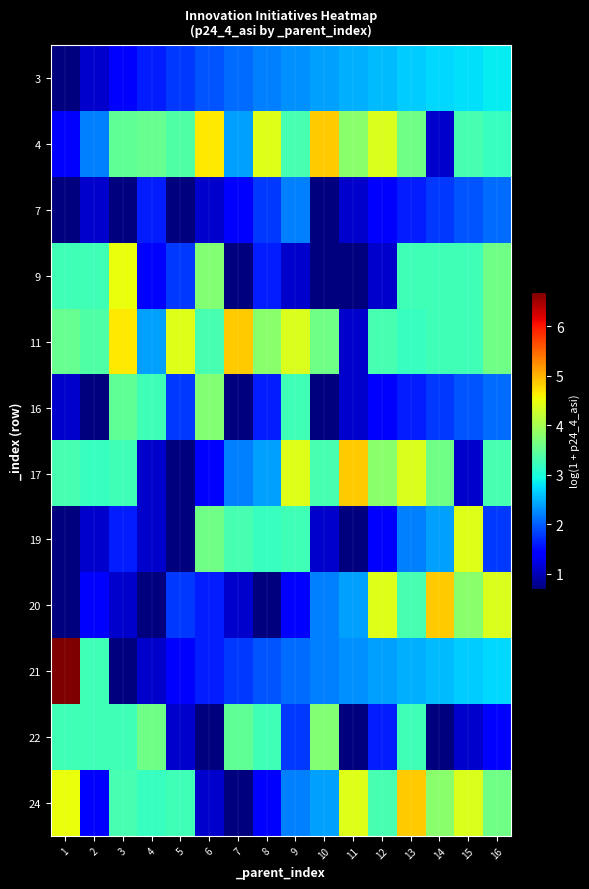

At how many categories does at least one series exceed 5?

1